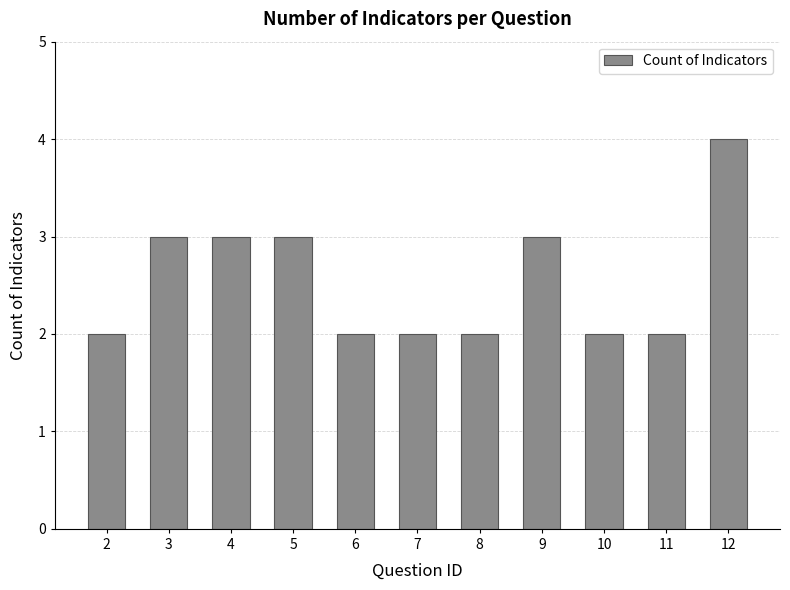

Which has a higher value, 11 or 3?

3